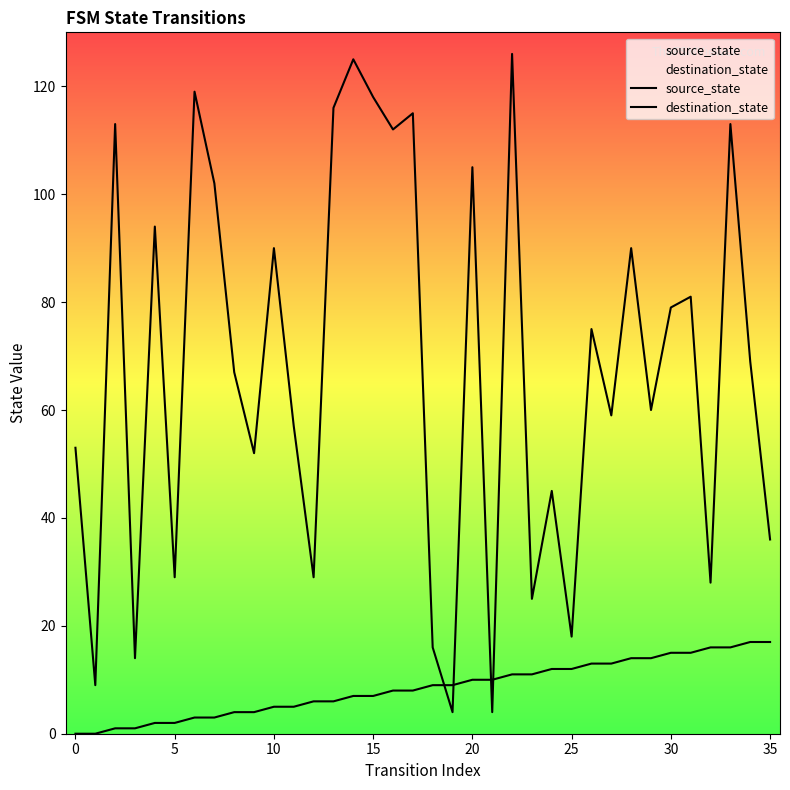

After their last crossing, which series has the higher values: source_state or destination_state?

destination_state